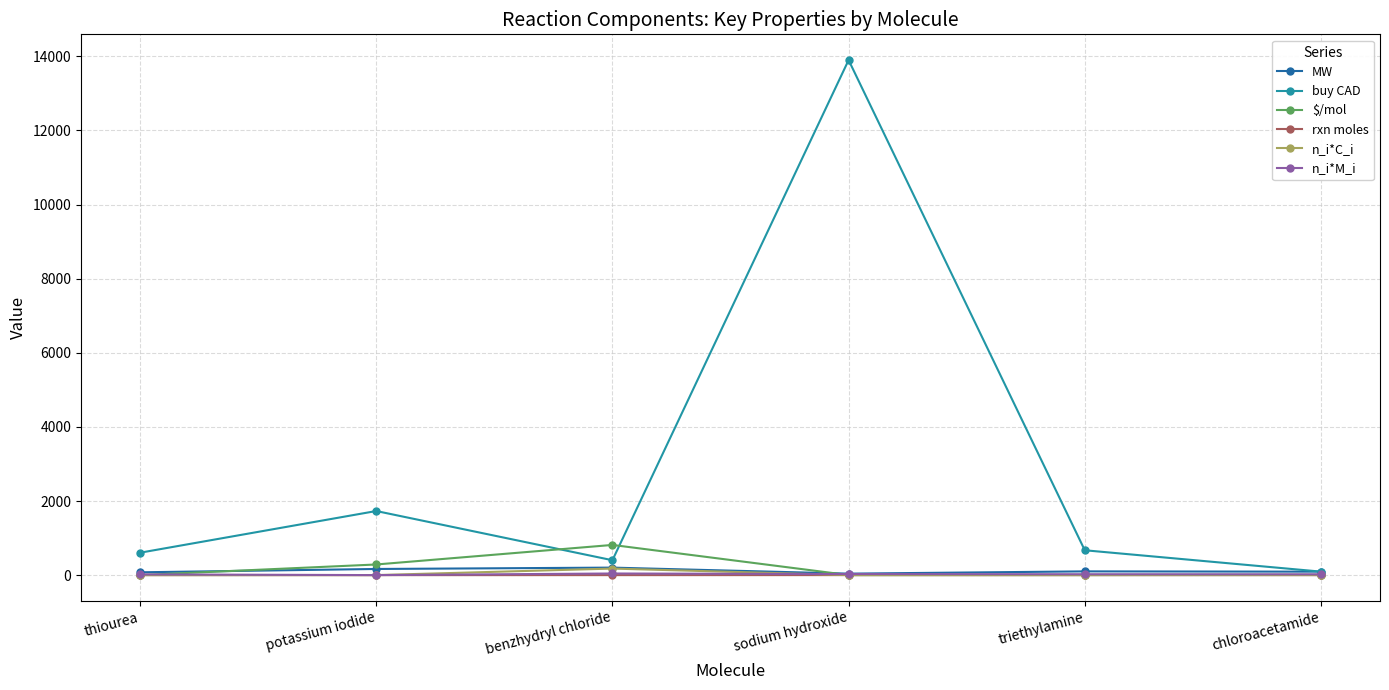

Is it true that $/mol equals 814.8 at benzhydryl chloride?

True